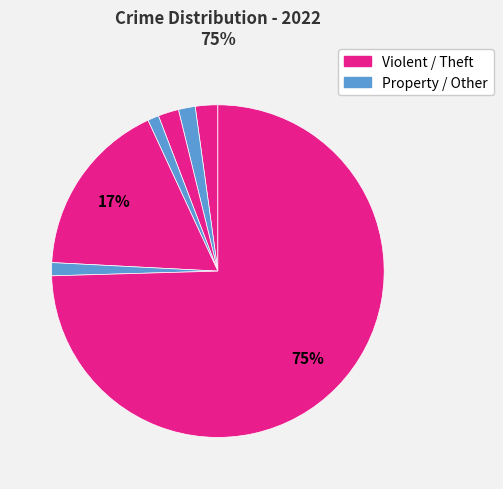

Count the number of slices in the pie.

7